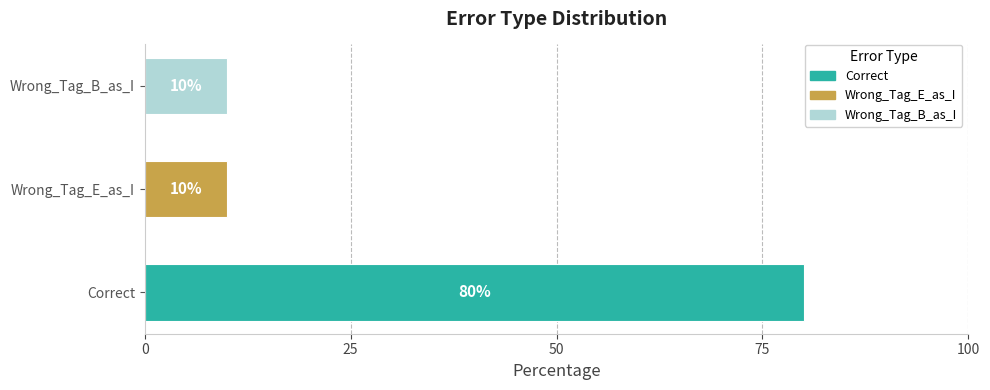

Reading bottom to top, what are all the values shown in this chart?

80	10	10